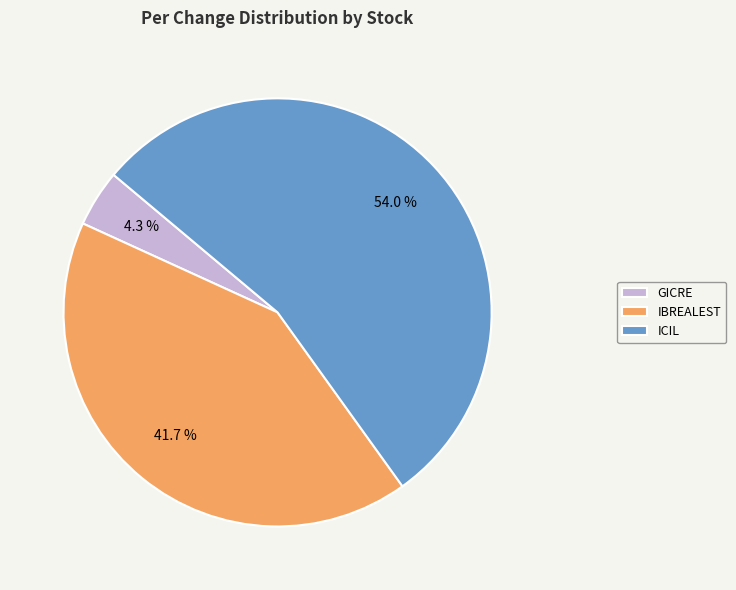

Is the sum of ICIL and GICRE greater than half?

Yes